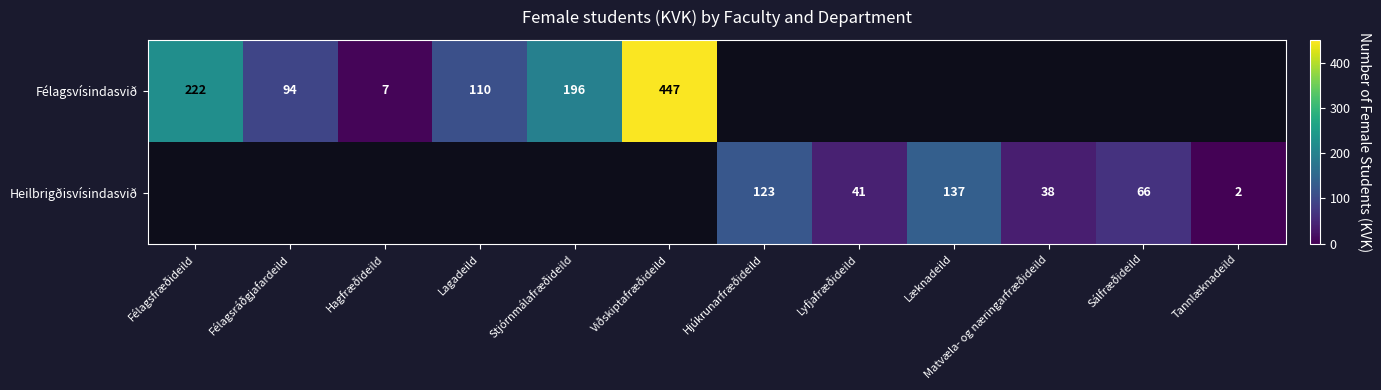

The value of Heilbrigðisvísindasvið at Lyfjafræðideild is 67. True or false?

False